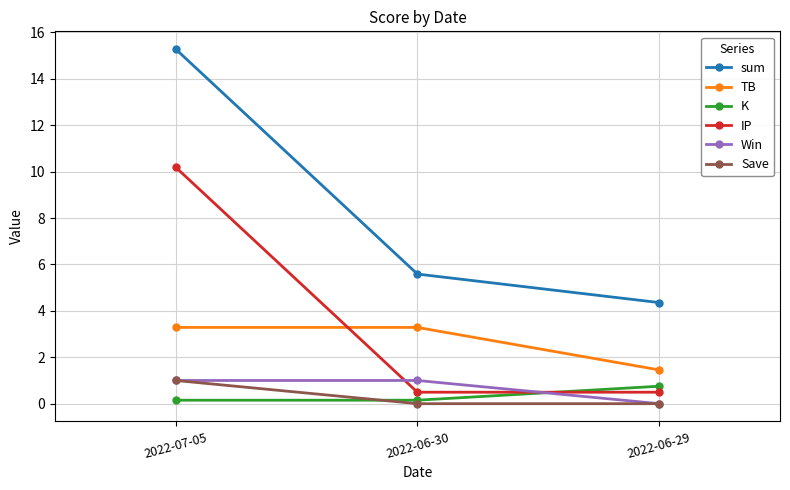

Rank the categories by sum value from highest to lowest.

2022-07-05, 2022-06-30, 2022-06-29